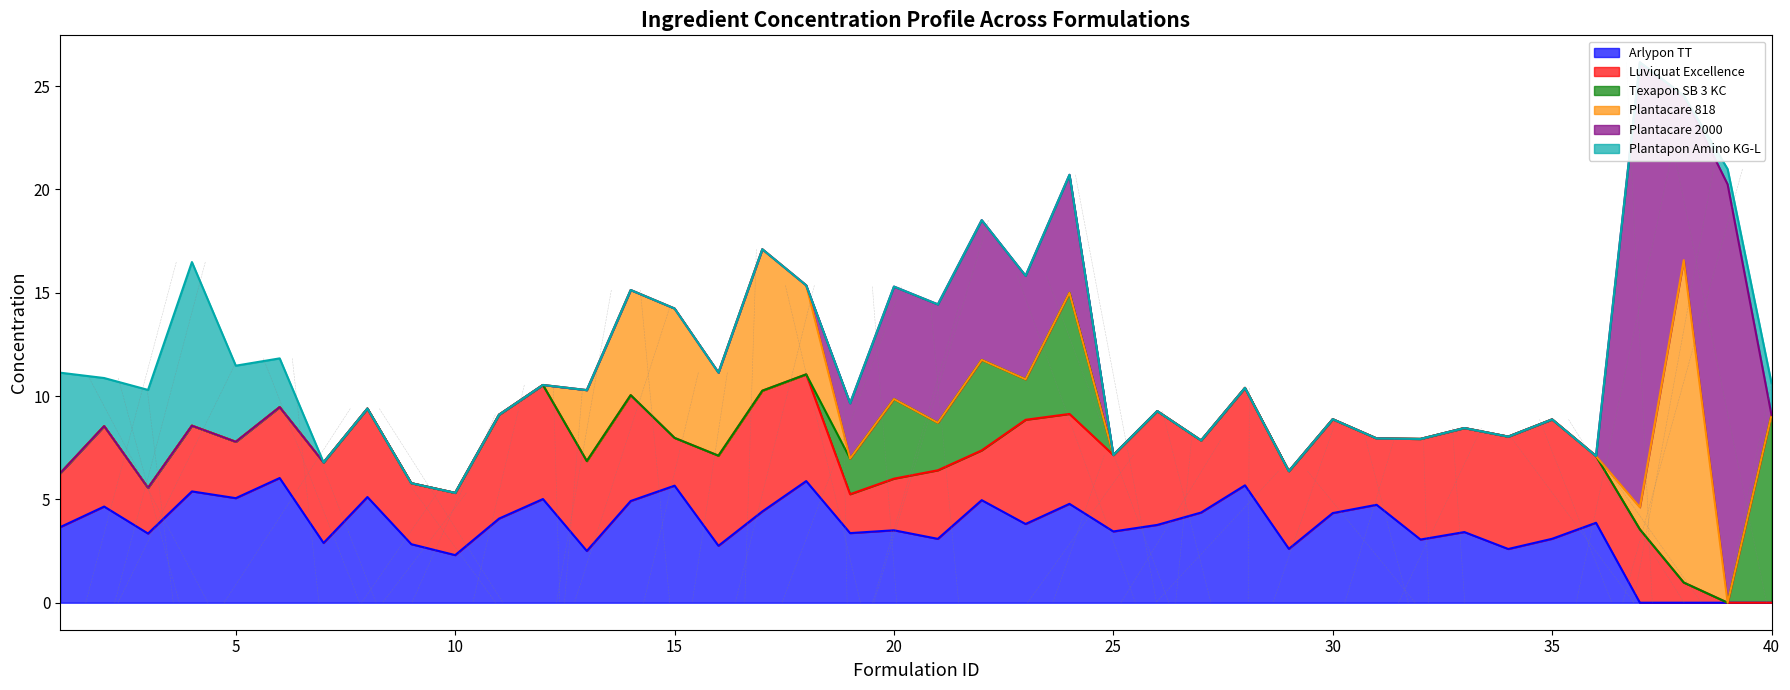

The Plantacare 2000 series shows 0.0 at 11. True or false?

True